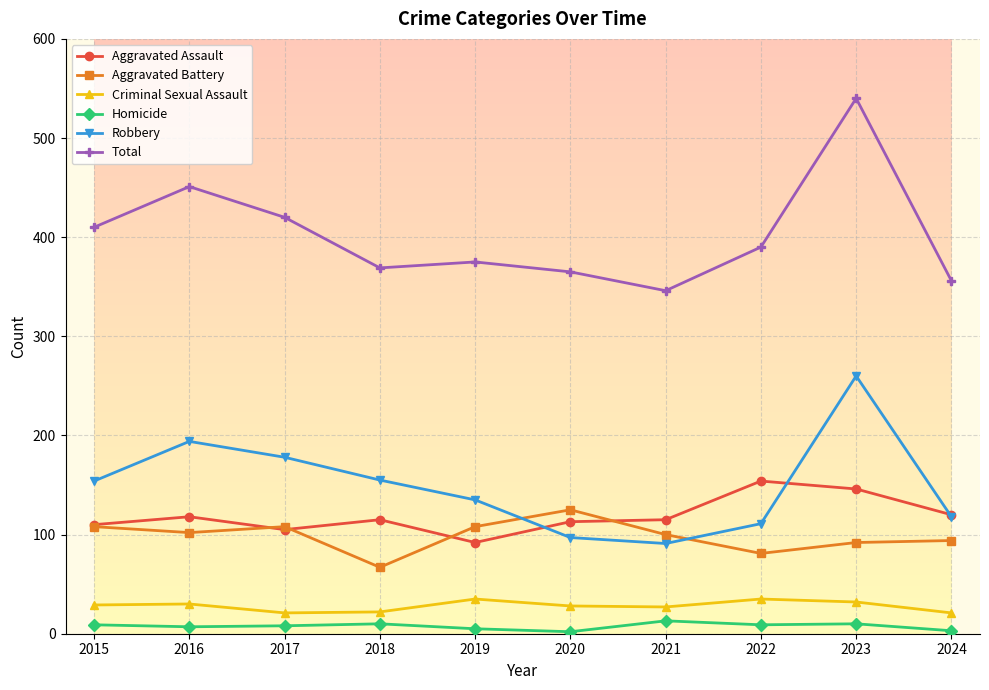

What is the sum of all Robbery values?

1493